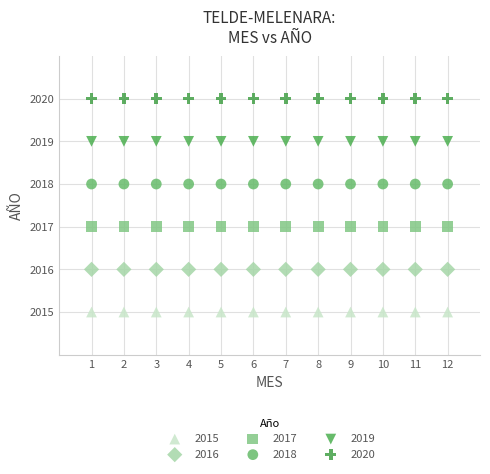

Which series contains the highest Y value?

2020